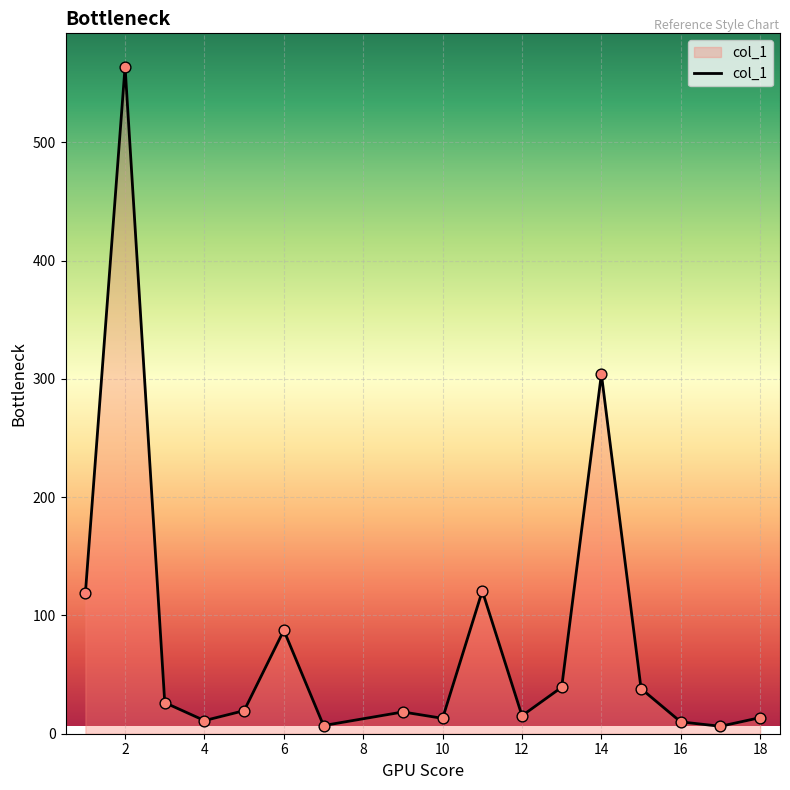

What is the greatest value displayed?

564.1